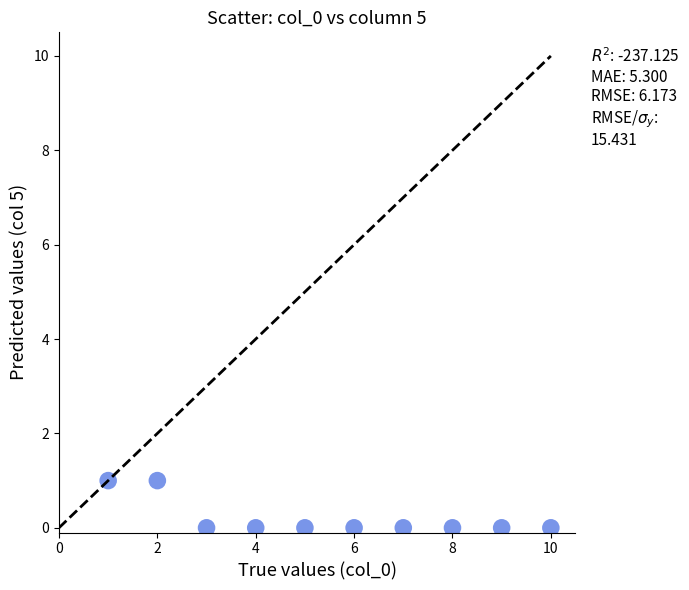

What is the range of X values (max minus min)?

9